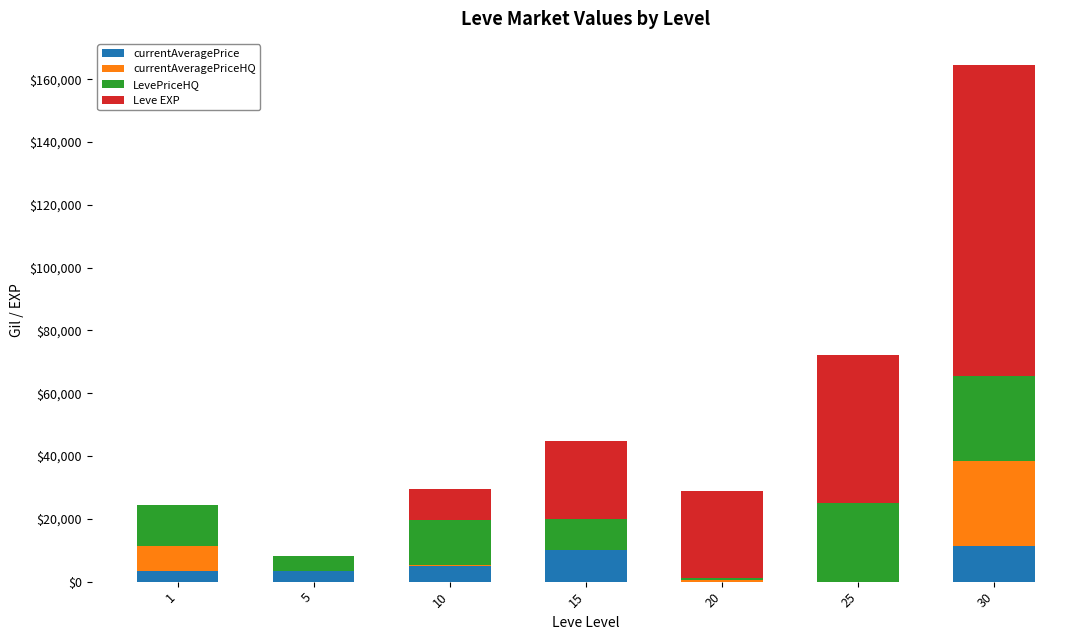

What is the sum of all currentAveragePrice values?

33010.0